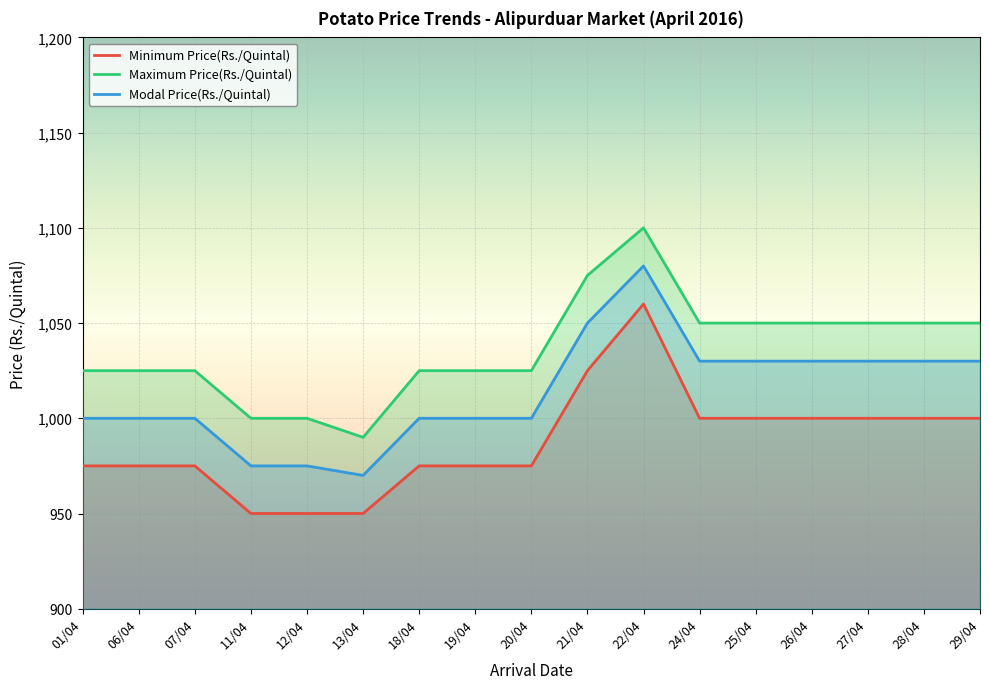

Count the number of data series in this chart.

3